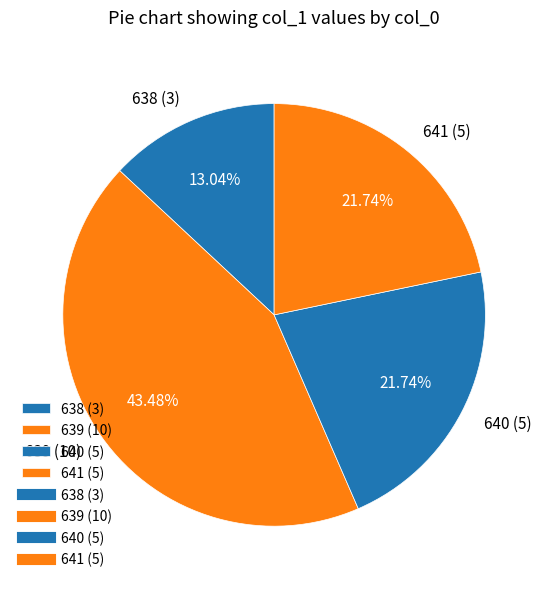

Which category has the smallest portion of the pie?

638 (3)